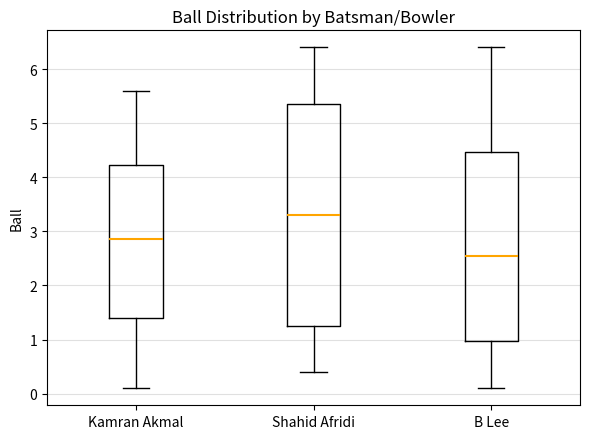

Where does the upper whisker of the box for B Lee end on the y-axis? The values are not printed on the chart, so give them approximately, as read against the axis.

6.4